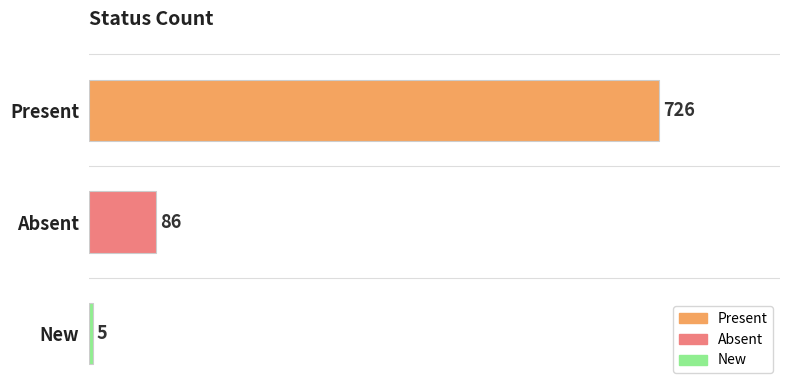

What is the difference between the values at Absent and New?

81